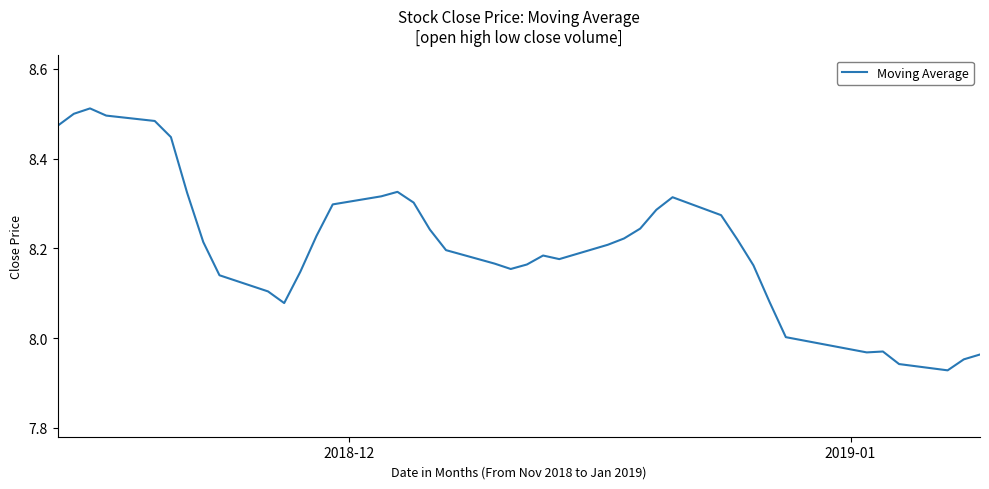

What is the difference between the maximum and minimum values?

0.6